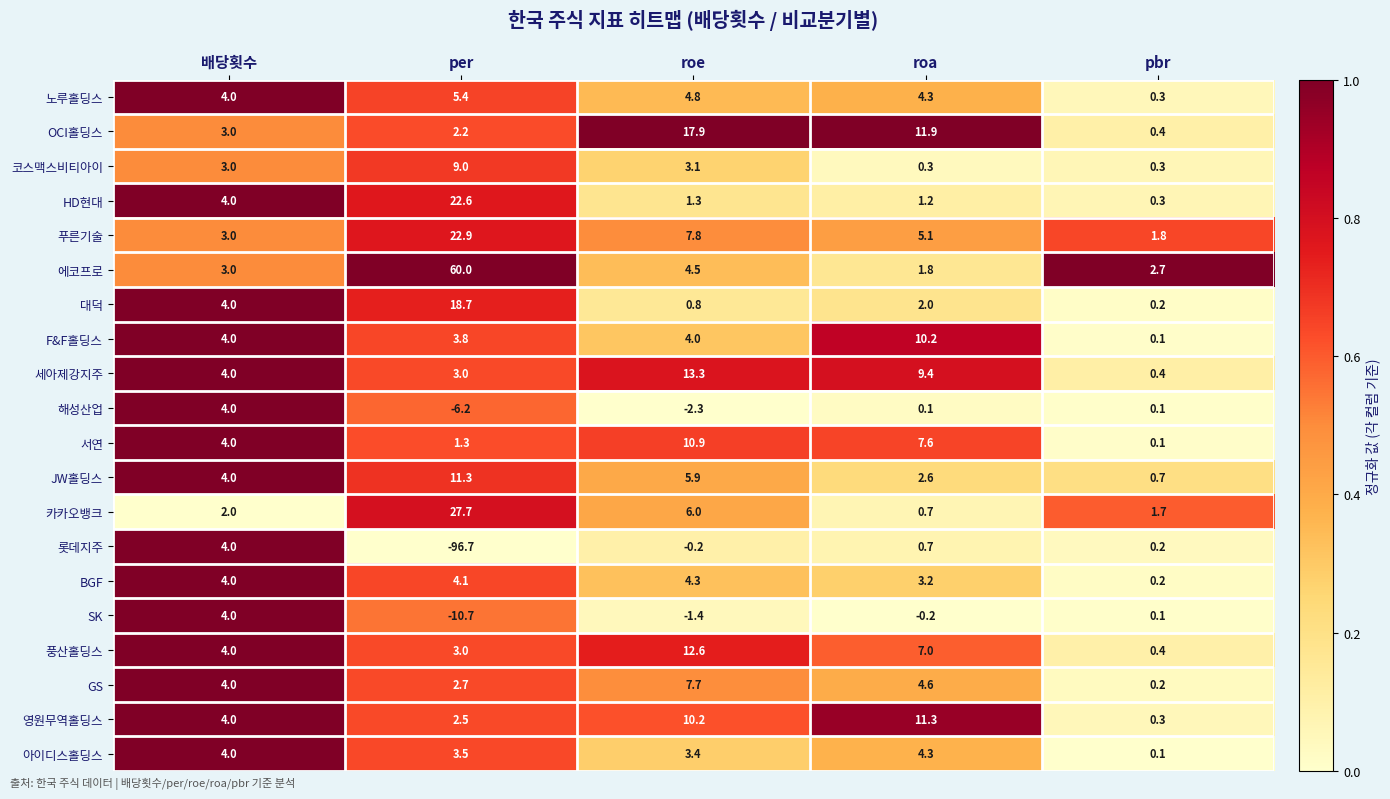

Which series has the largest total across all categories?

에코프로